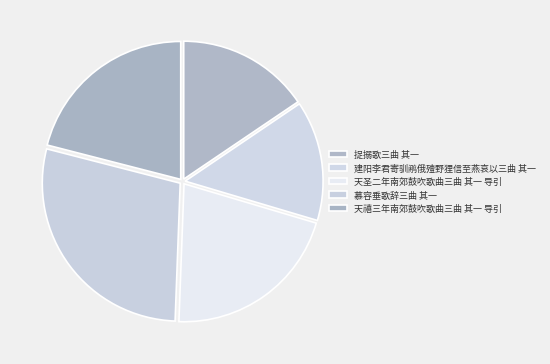

What is the change in value from 捉搦歌三曲 其一 to 慕容垂歌辞三曲 其一?

+519213